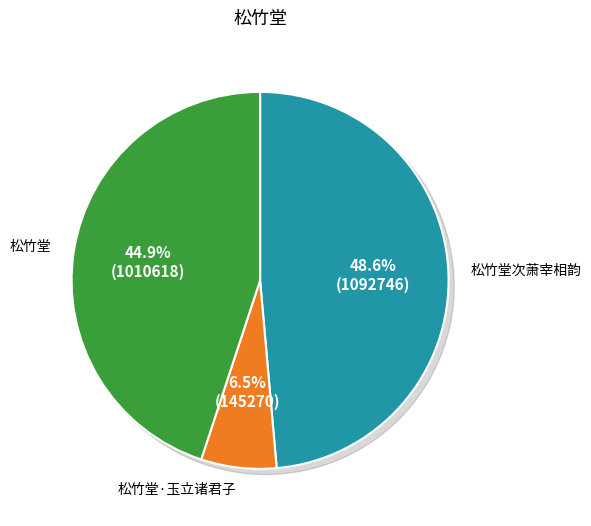

True or false: 松竹堂 accounts for 31% of the total.

False